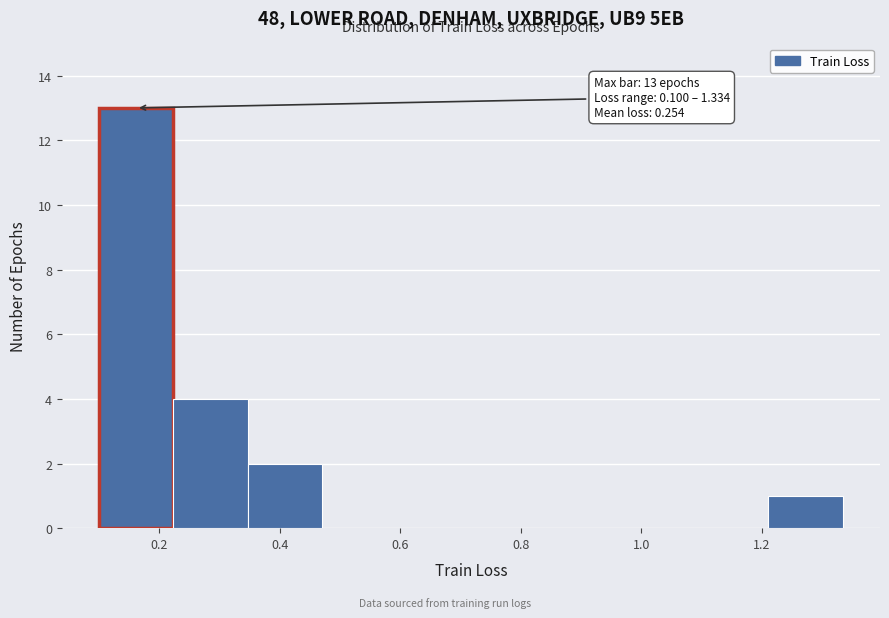

Which range on the x-axis has the tallest bar?

0.10 to 0.22